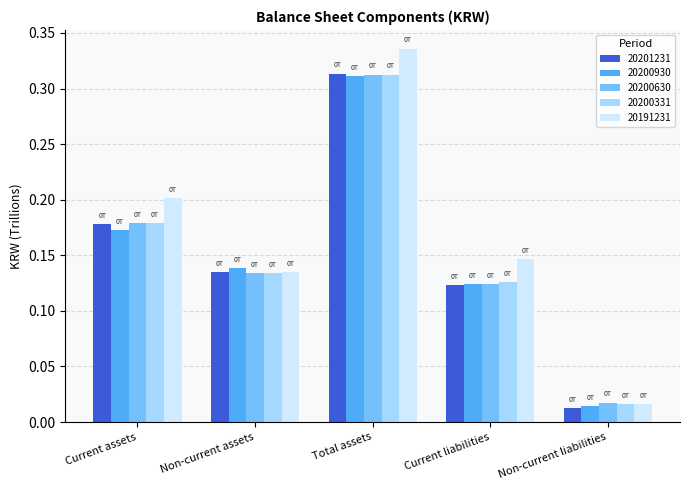

The 20191231 series shows 0.2 at Current liabilities. True or false?

False